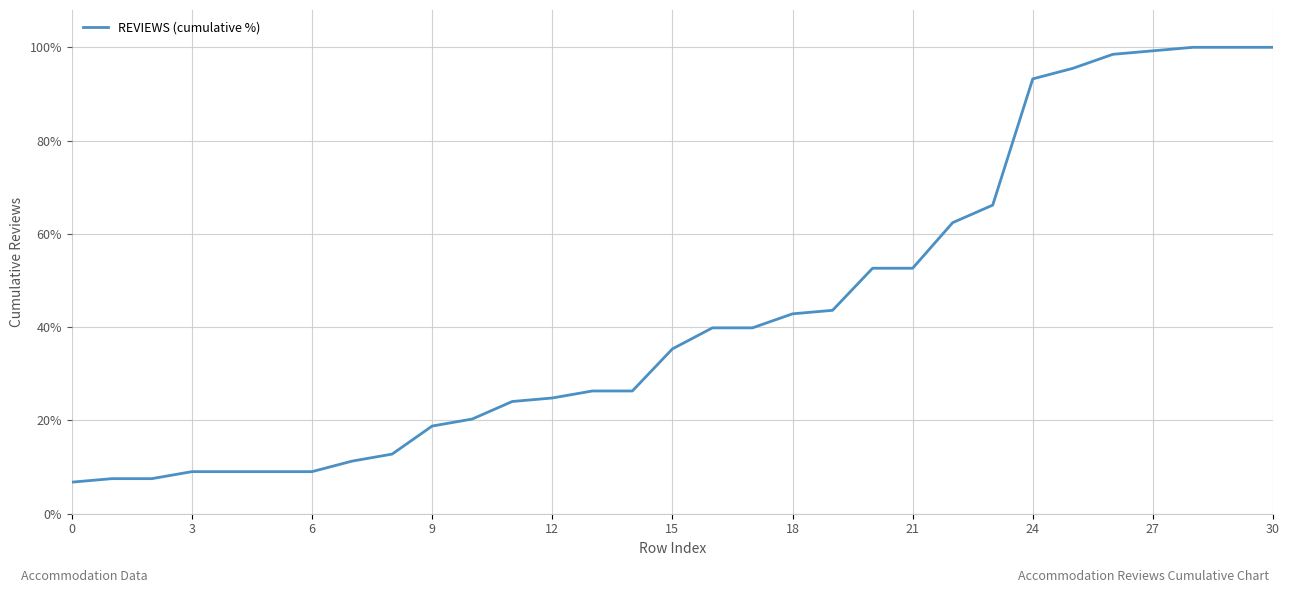

Does the chart display data point markers on the line(s)?

No